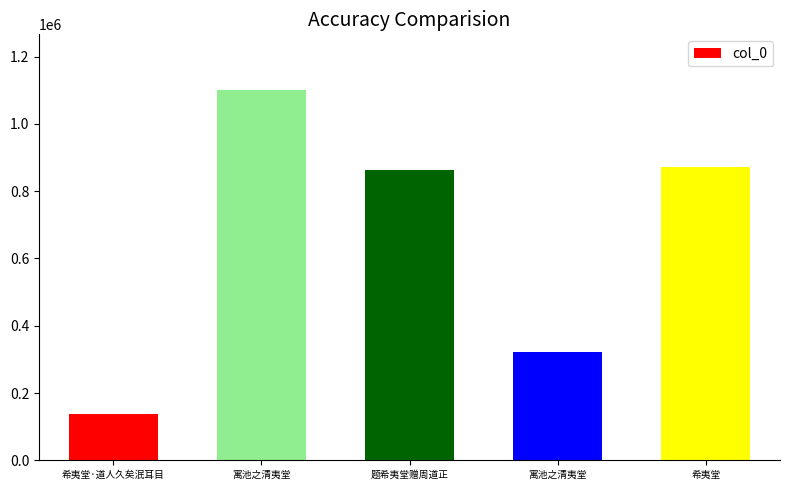

What is the difference between the values at 希夷堂 and 寓池之清夷堂?

550140